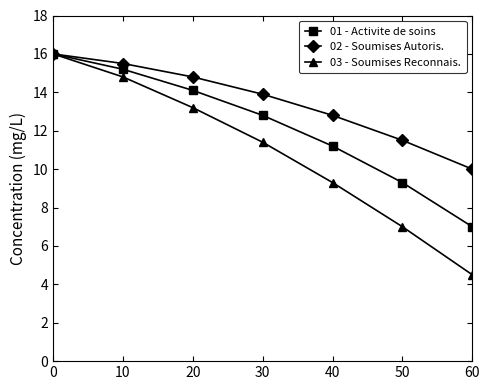

List the series in order of their overall mean, highest first.

02 - Soumises Autoris., 01 - Activite de soins, 03 - Soumises Reconnais.